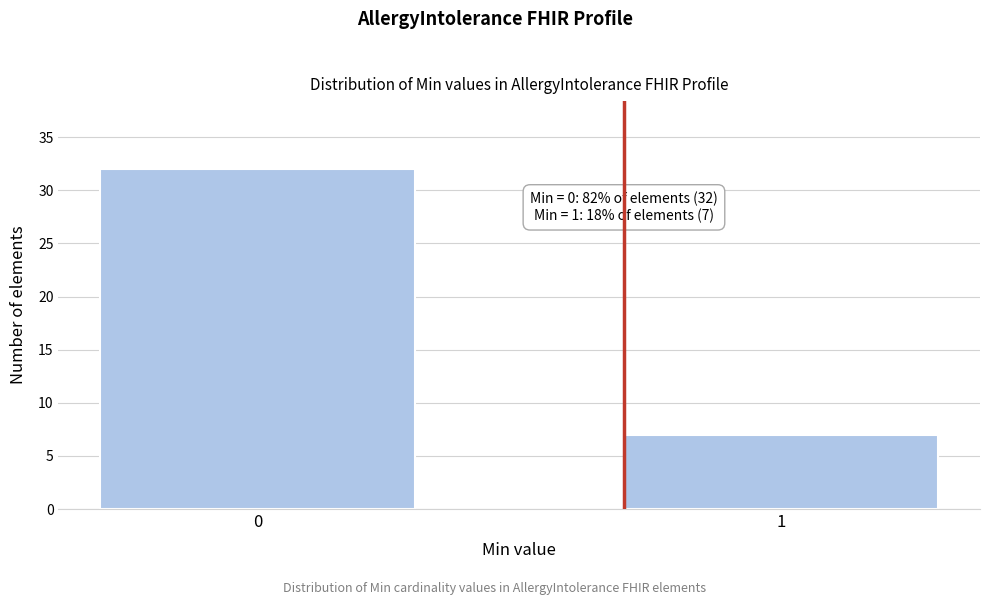

Reading right to left, transcribe all the data shown in this chart.

1=7	0=32